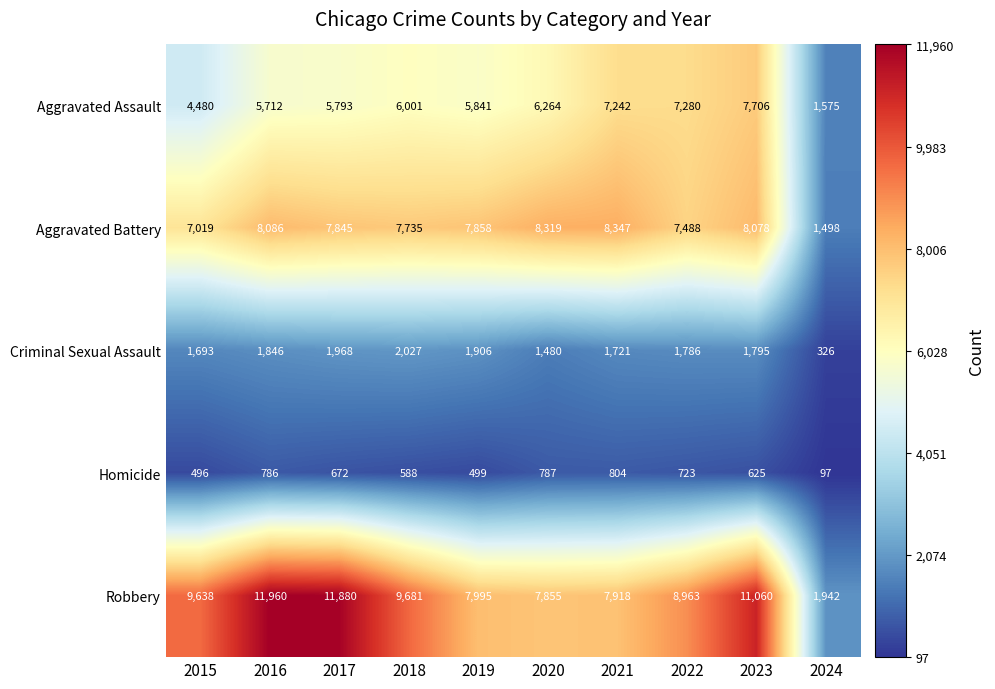

True or false: Criminal Sexual Assault has a value of 2626 at 2015.

False